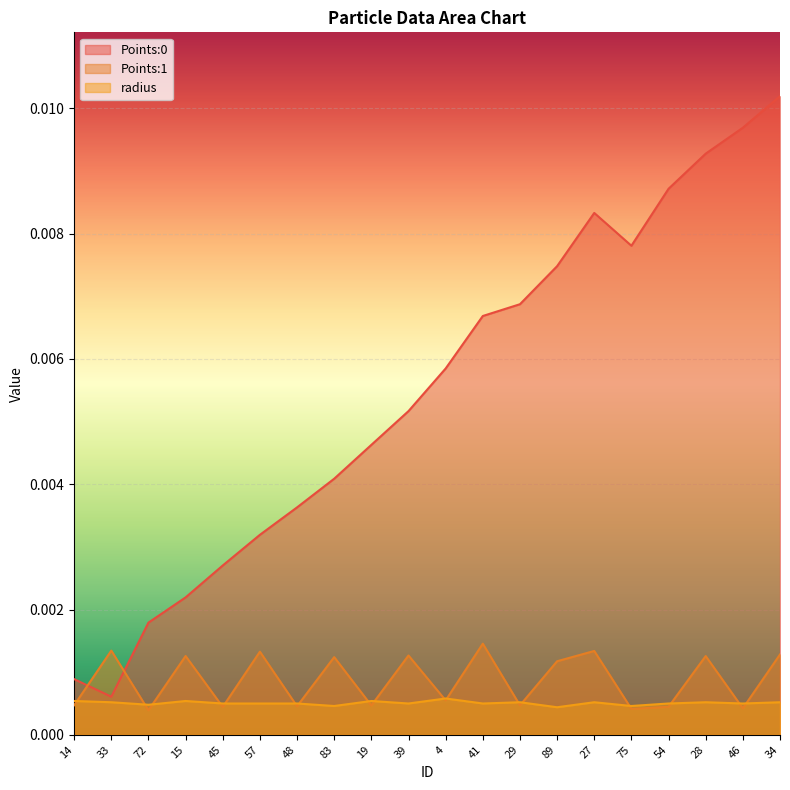

At which label does radius reach its peak?

4